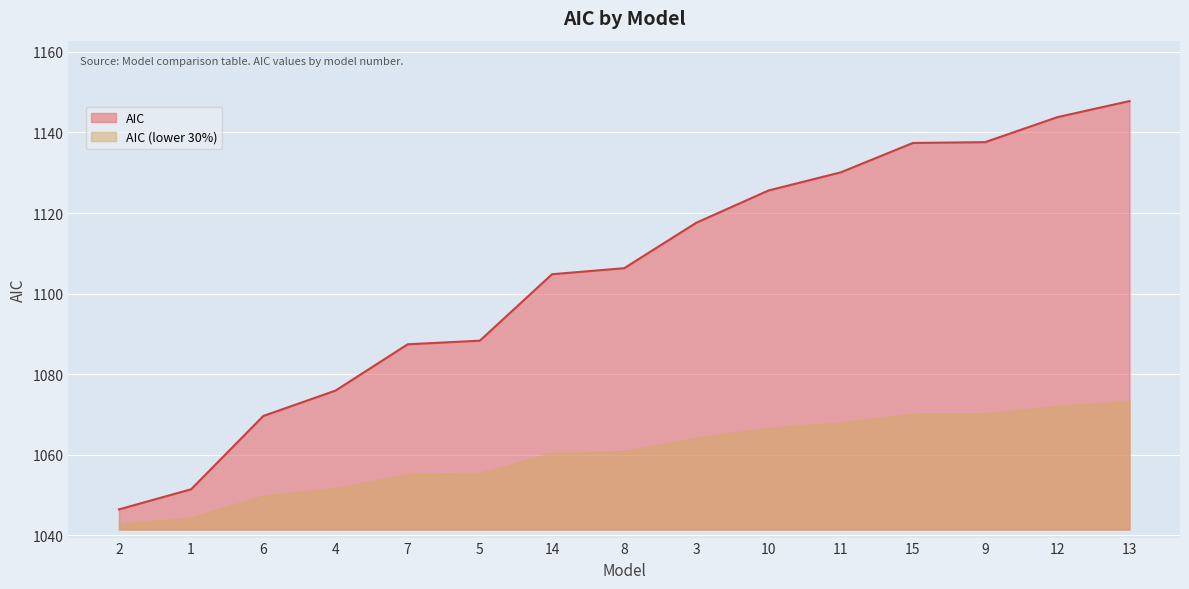

What is the sum of the values at 14 and 12?

2248.6